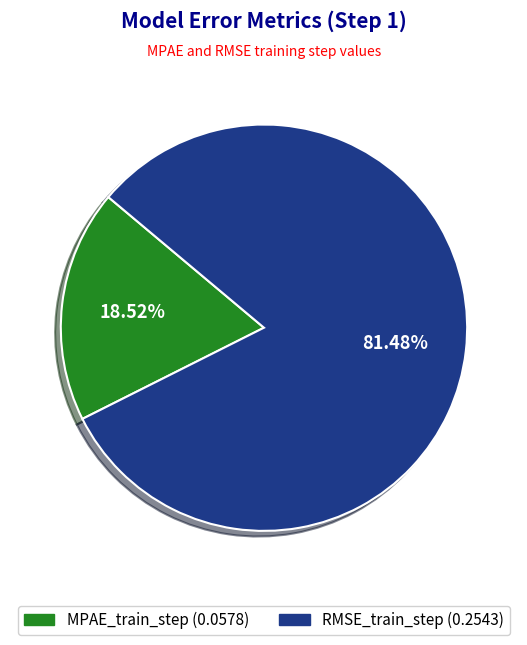

What is the total percentage of MPAE_train_step and RMSE_train_step?

100.0%